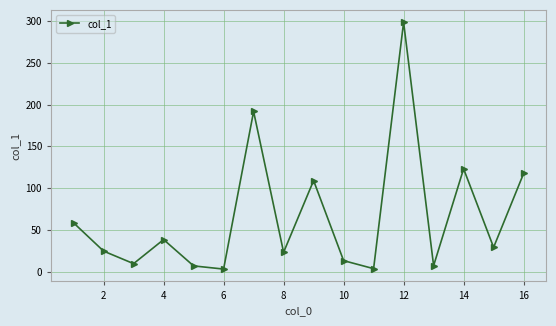

What is the minimum value shown in the chart?

3.1